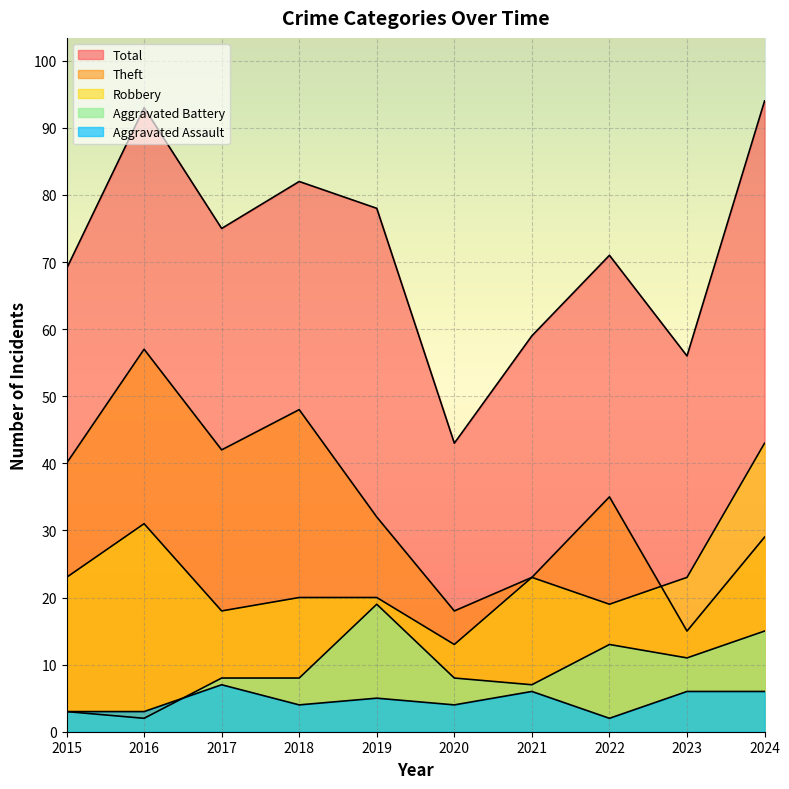

Rank the series at 2016 from highest to lowest value.

Total, Theft, Robbery, Aggravated Assault, Aggravated Battery